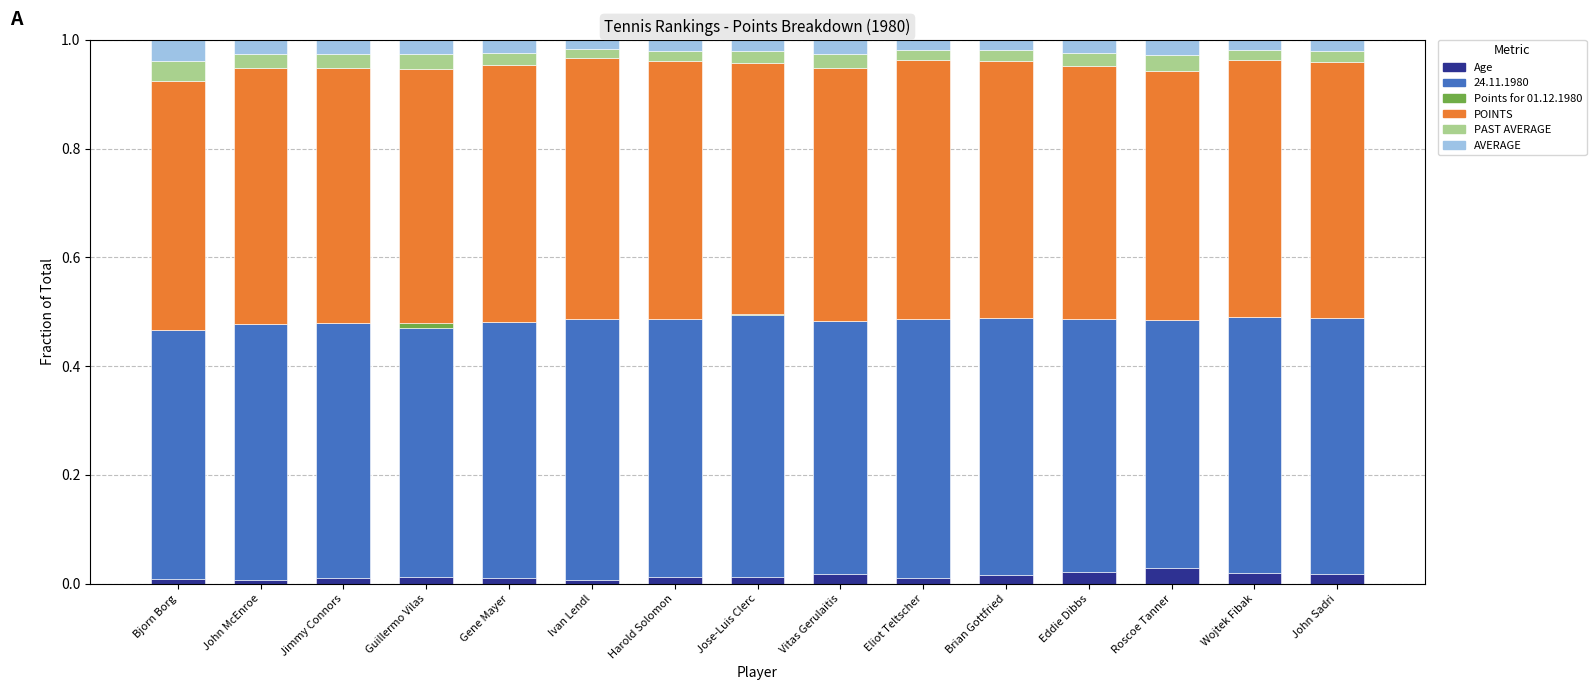

The value of Age at Roscoe Tanner is 0.0. True or false?

True